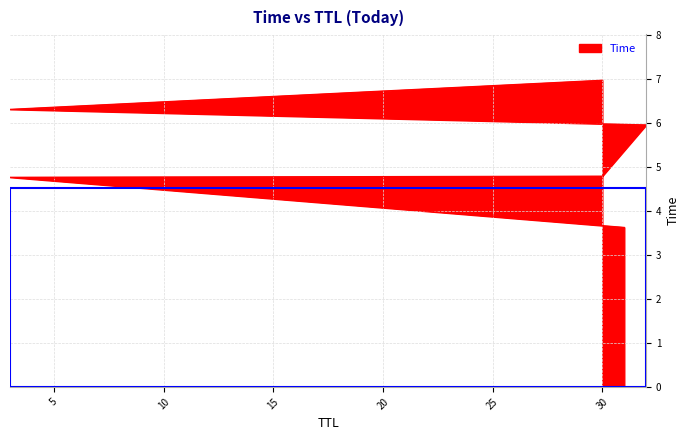

The chart shows a value of 3.1 at 3. True or false?

False